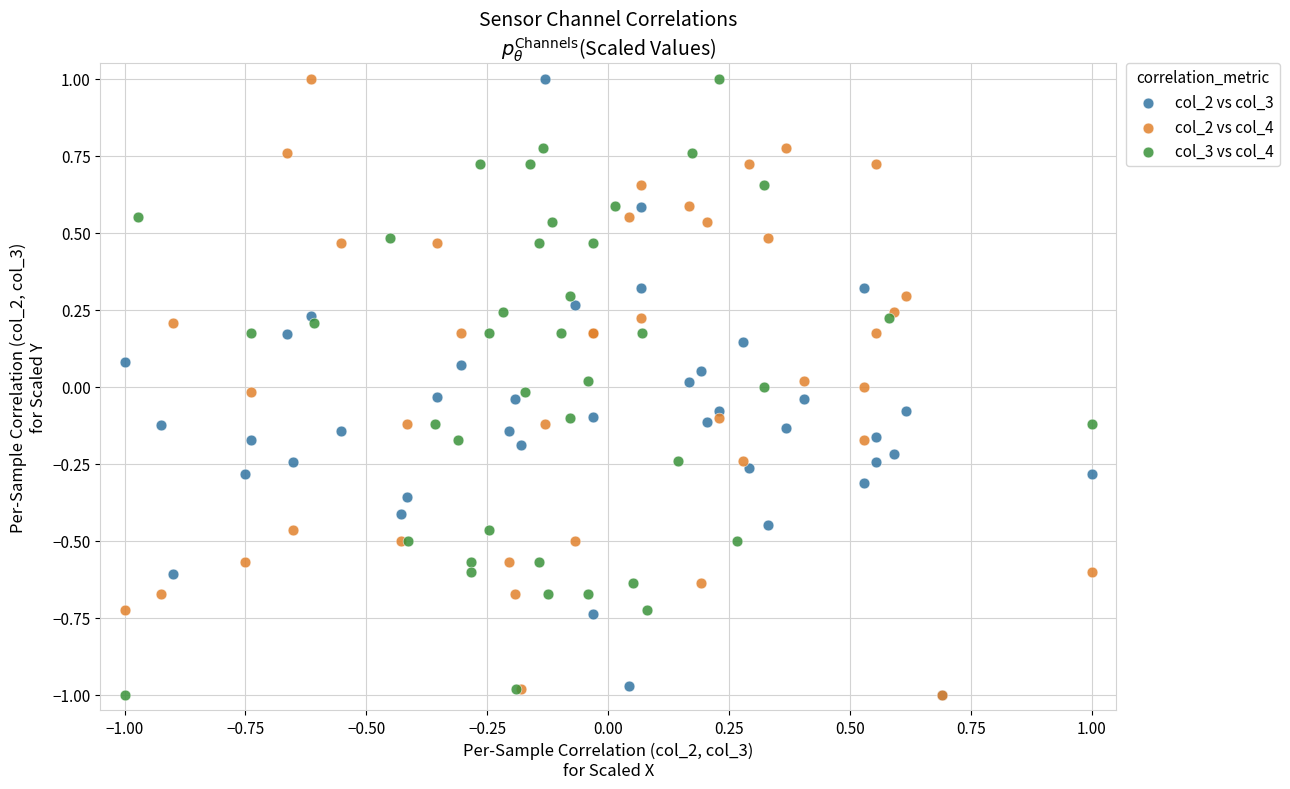

What are all the series names shown in the legend?

col_2 vs col_3, col_2 vs col_4, col_3 vs col_4